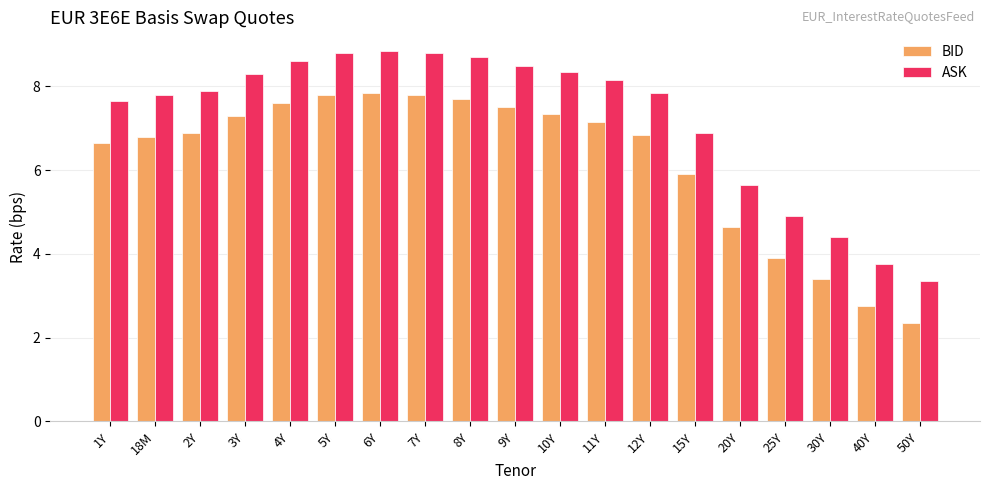

What is the label of the 9th bar from the left?

8Y